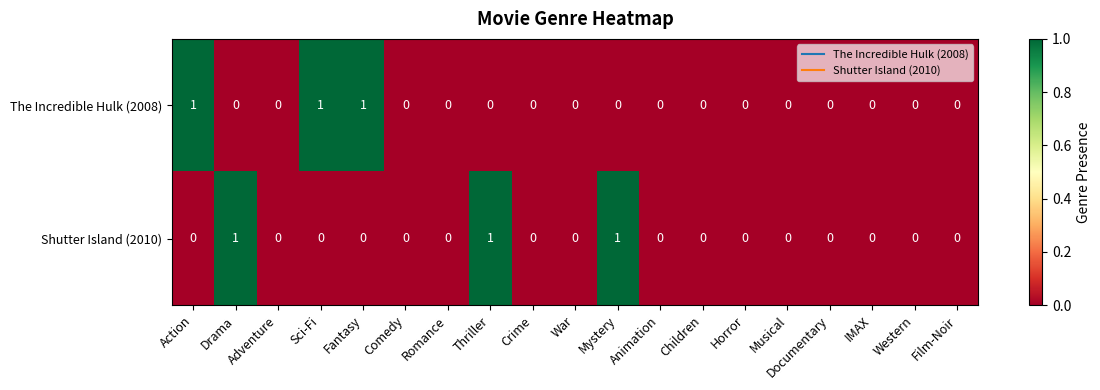

The value of The Incredible Hulk (2008) at Comedy is 0. True or false?

True